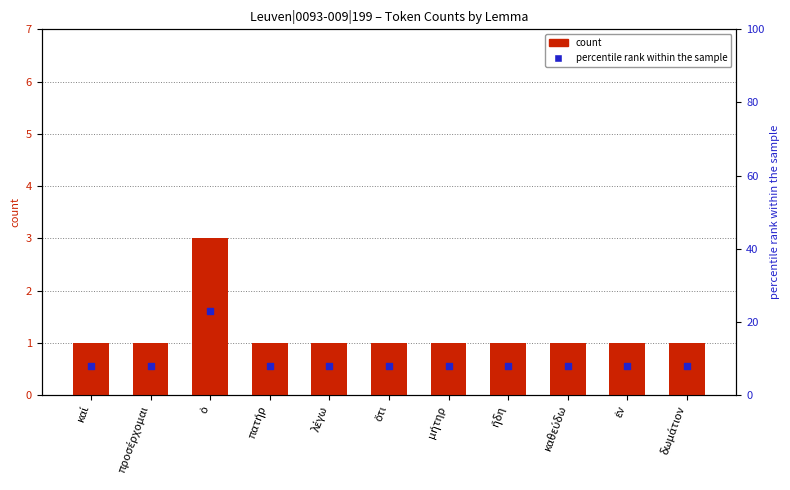

Which series reaches the maximum Y coordinate?

percentile rank within the sample